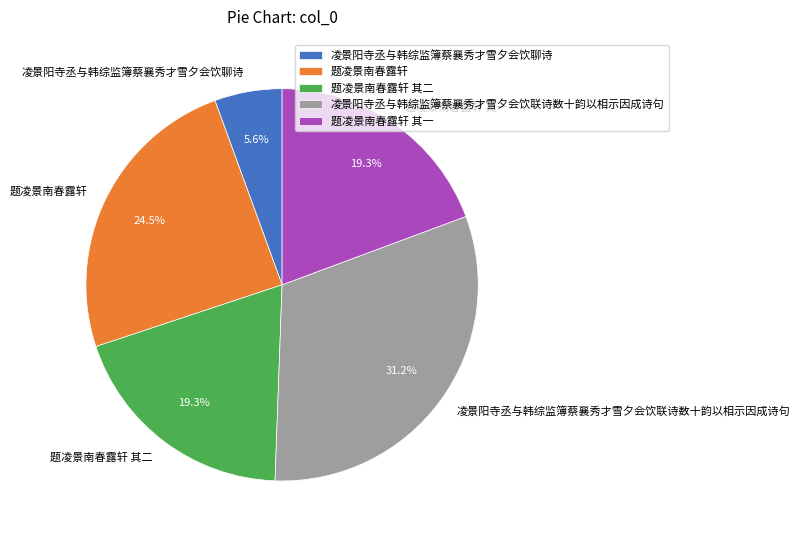

Does 题凌景南春露轩 其二 represent more than half of the total?

No